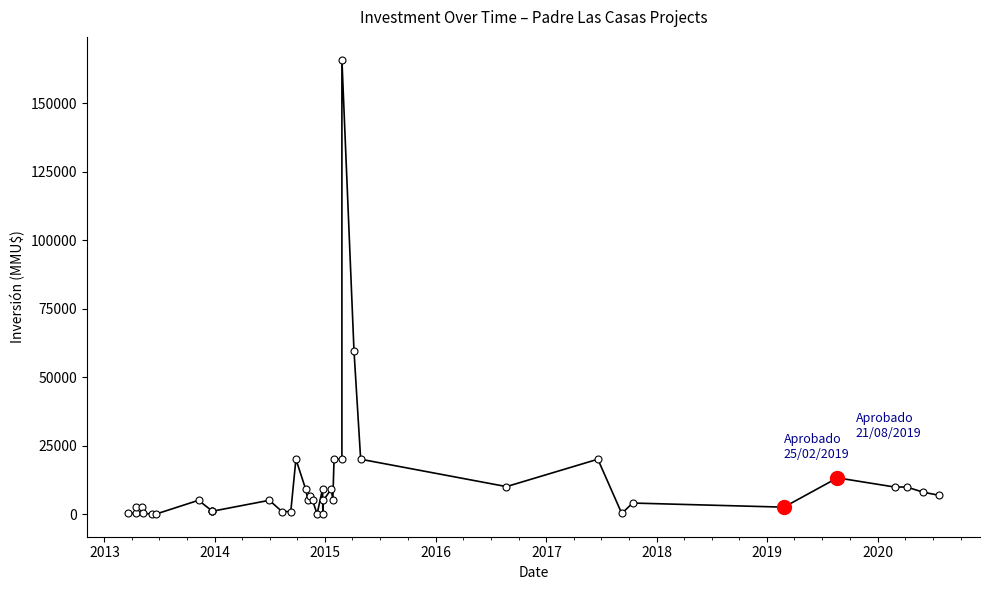

How many interior local peaks (higher than both neighbors) does the data have?

12